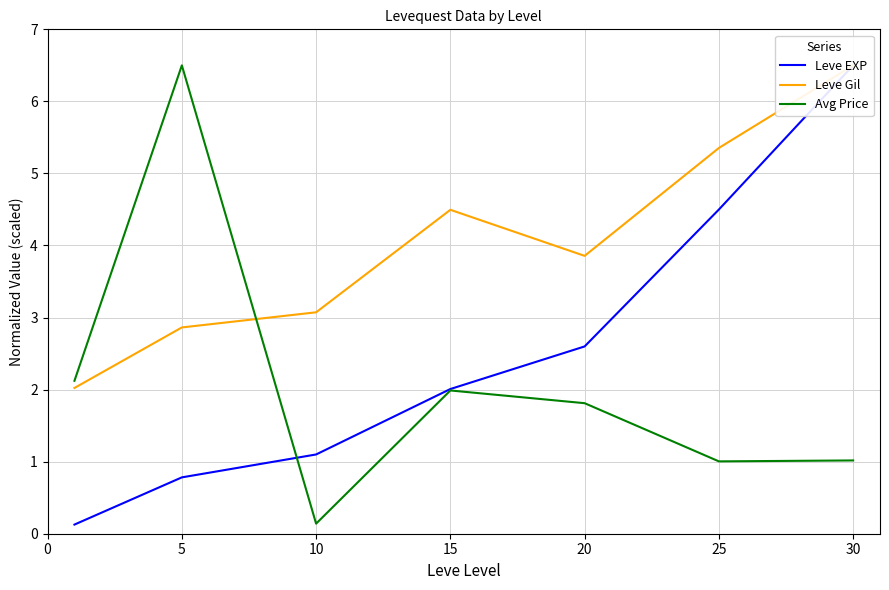

At which category does Avg Price reach its first local peak?

5